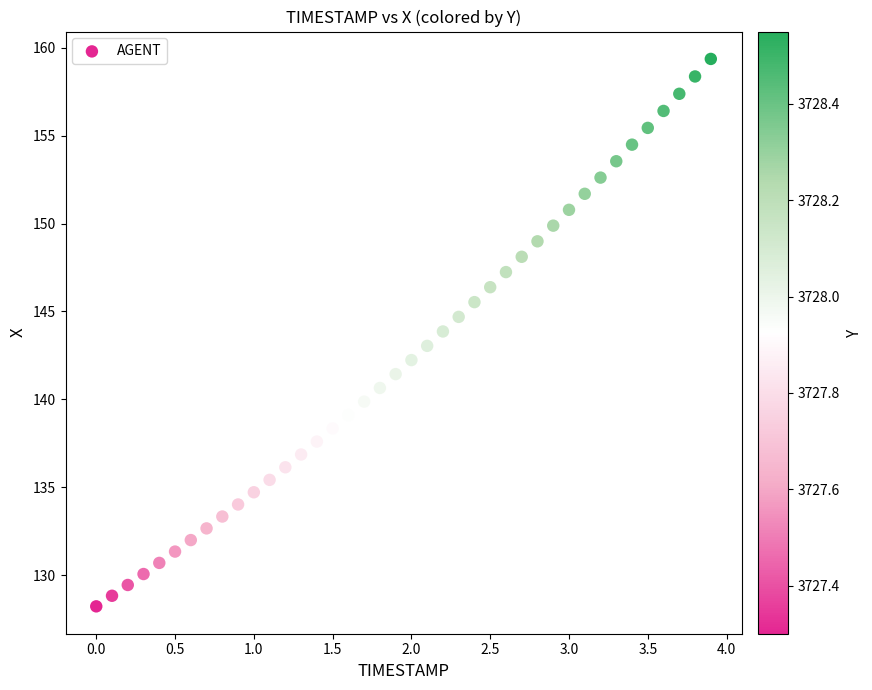

What is the range of Y values (max minus min)?

31.1